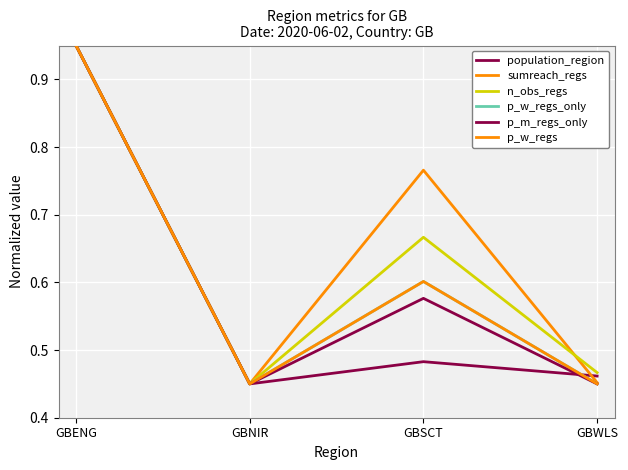

At which label is p_w_regs closest to 0?

GBNIR